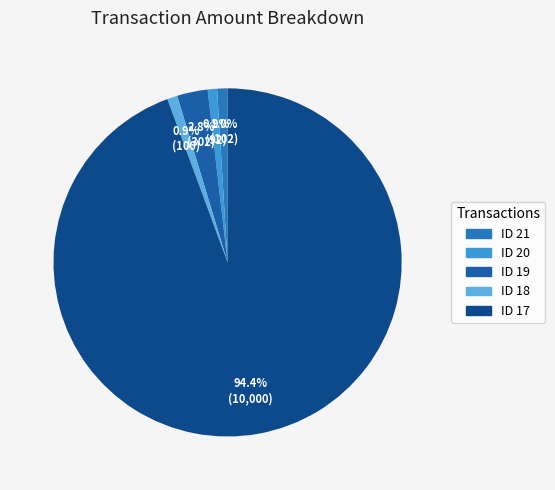

Is there any slice that represents more than half of the pie?

Yes